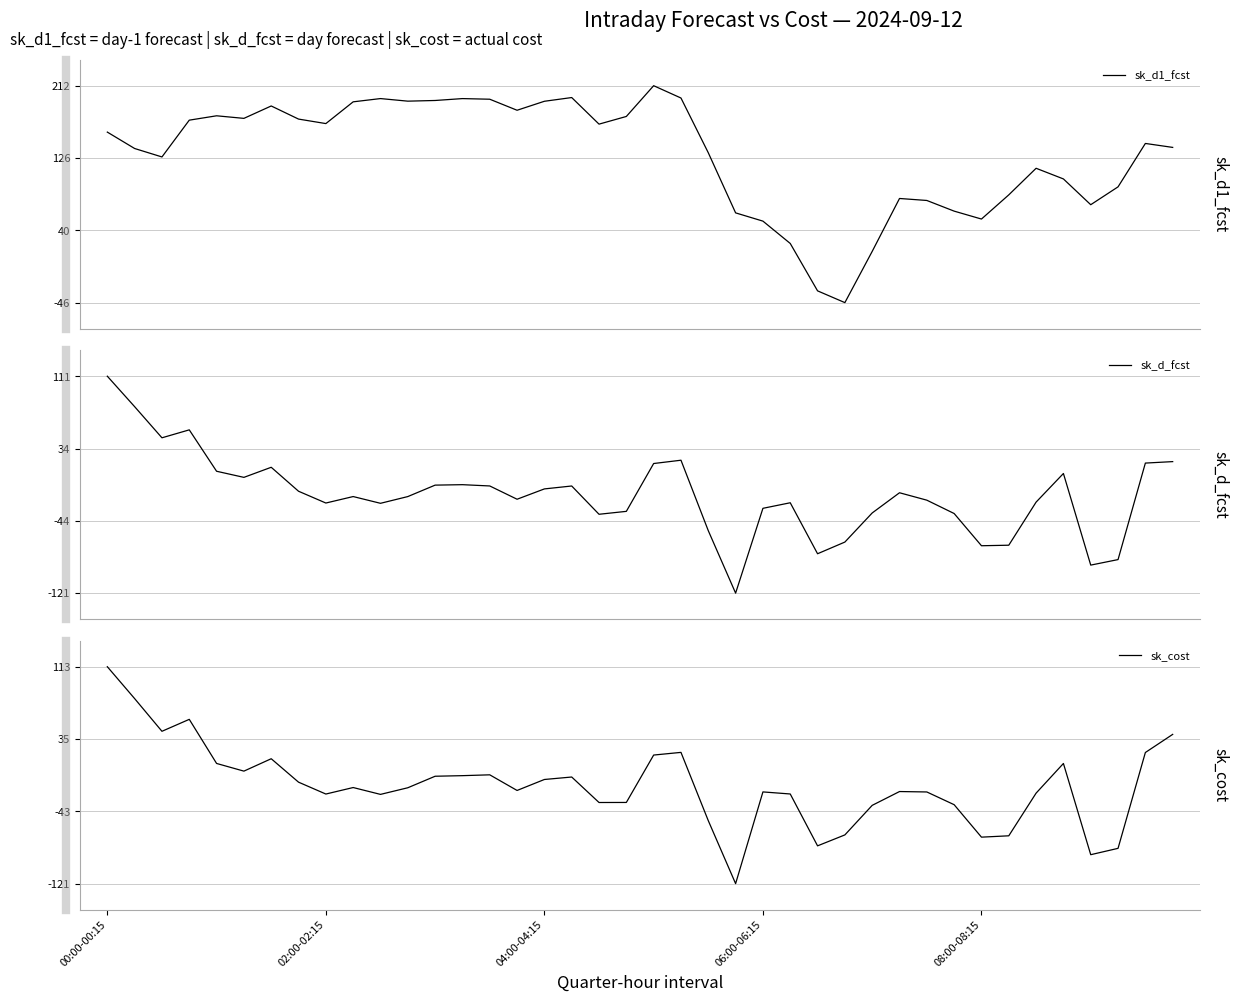

What is the sum of all sk_d_fcst values?

-640.2